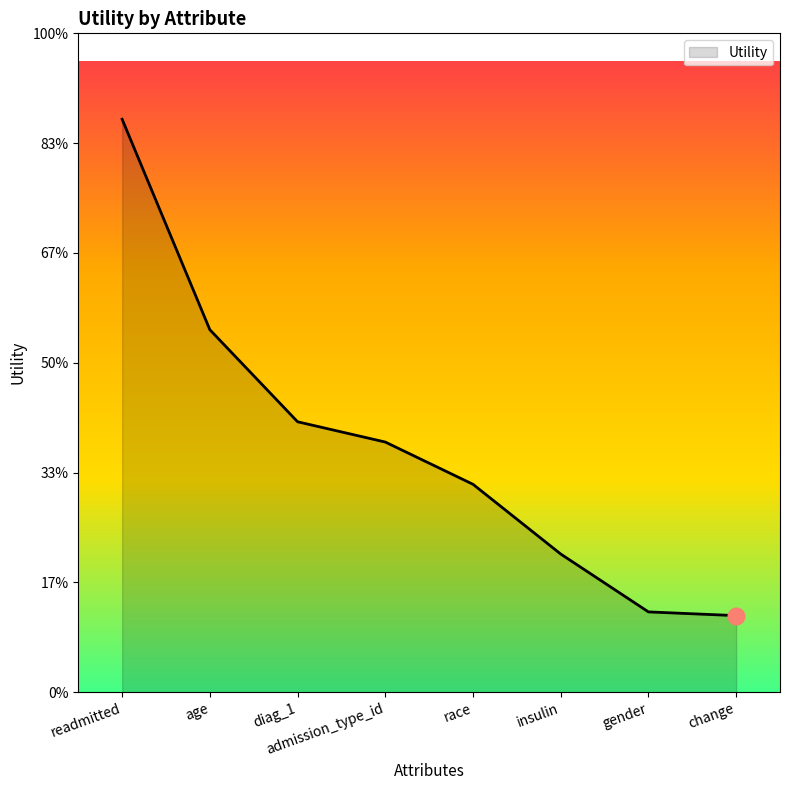

List the labels in order of value, largest first.

readmitted, age, diag_1, admission_type_id, race, insulin, gender, change